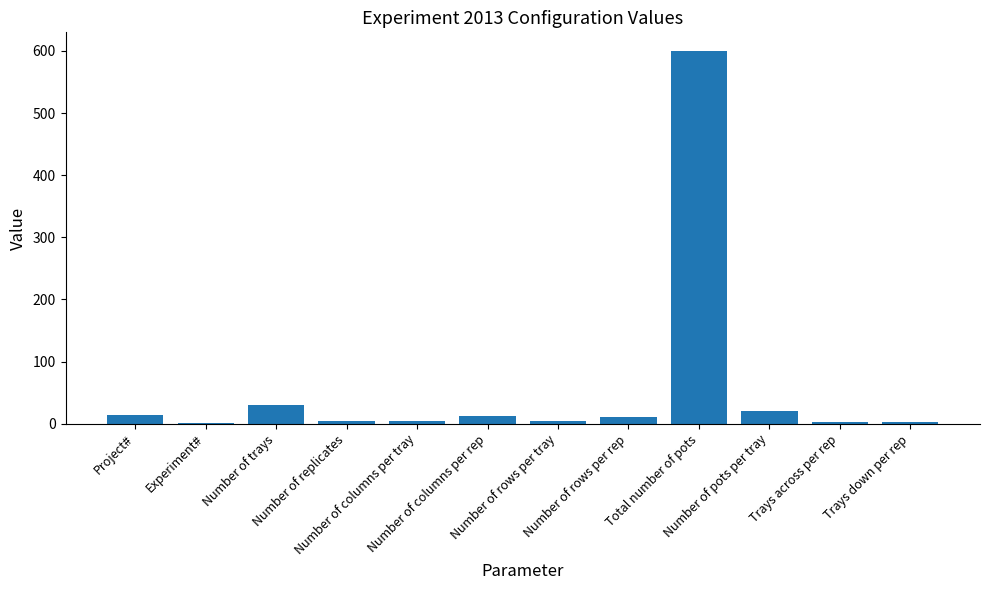

What is the ratio of the value at Number of trays to the value at Number of columns per tray?

7.5